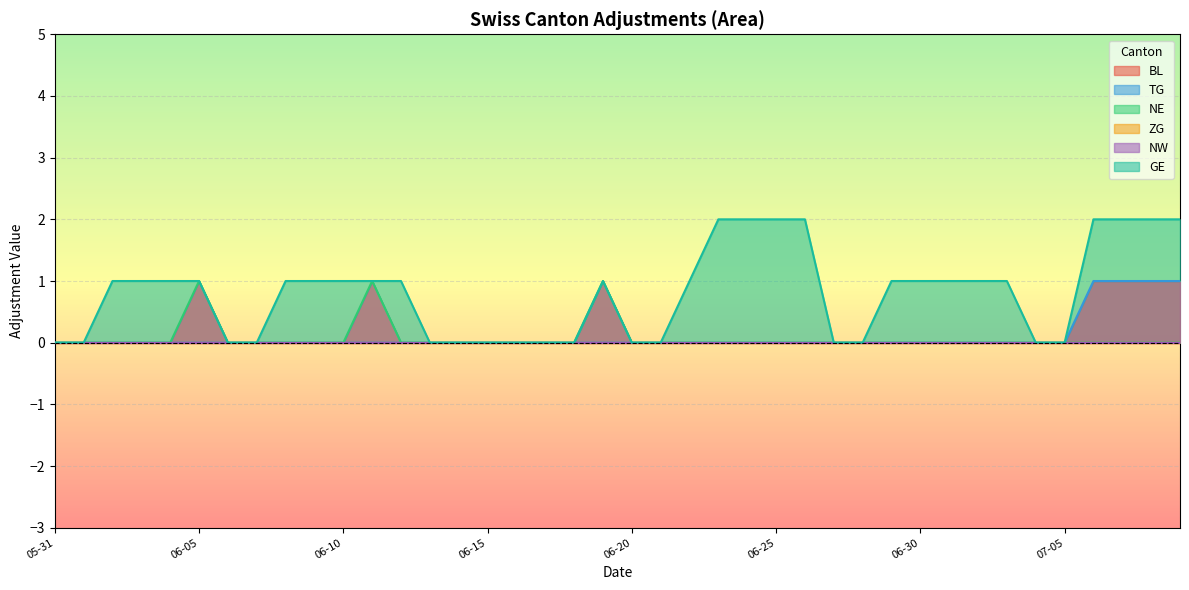

Which series changed the most between 2020-06-04 and 2020-07-07?

TG